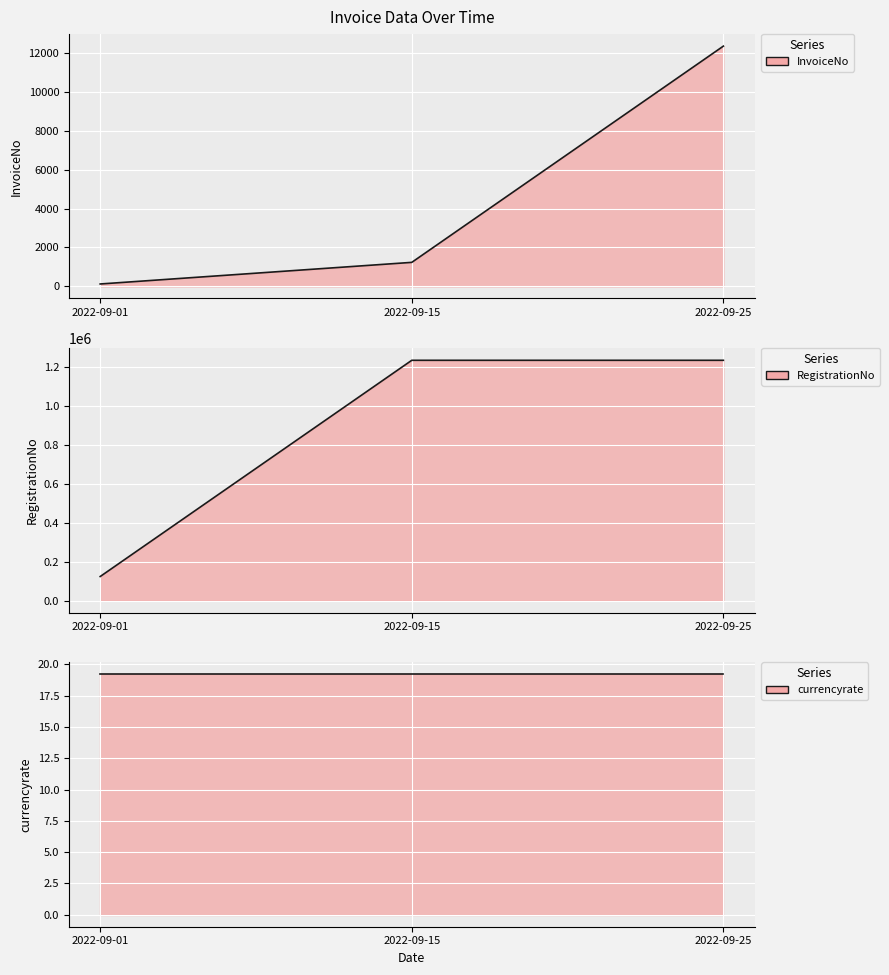

What is the sum of all RegistrationNo values?

2592588